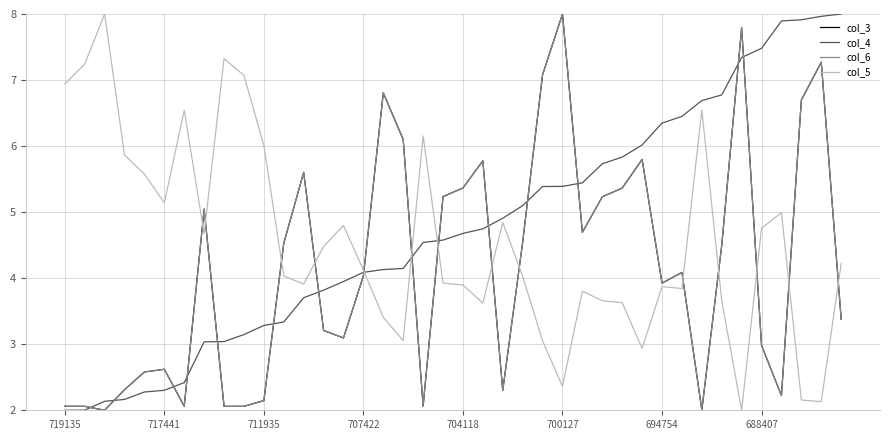

Does the chart have visible grid lines?

Yes